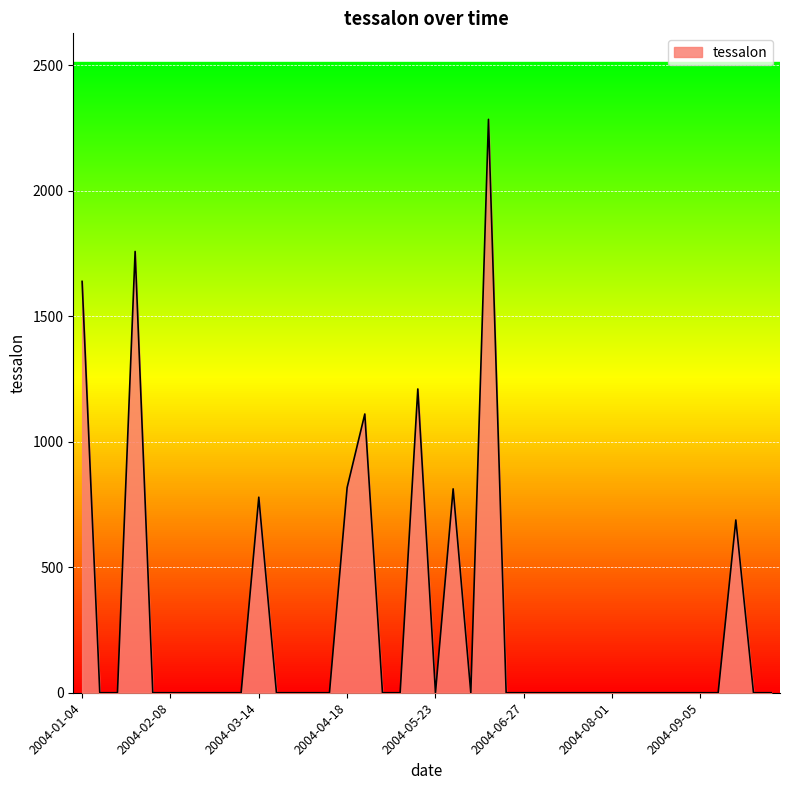

What is the difference between the maximum and minimum values?

2284.5